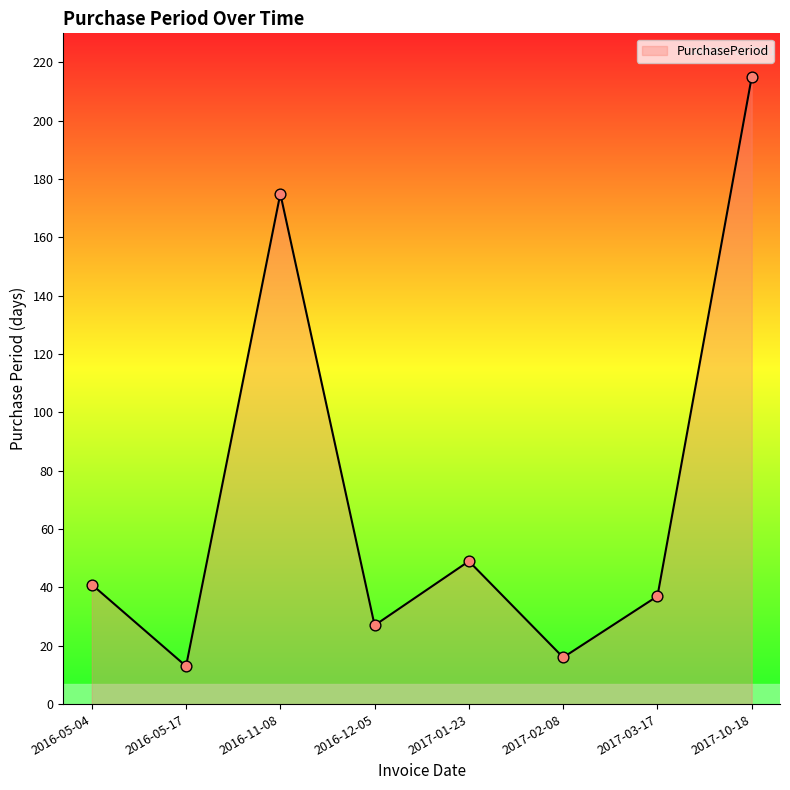

Between 2016-12-05 and 2017-03-17, which is larger?

2017-03-17